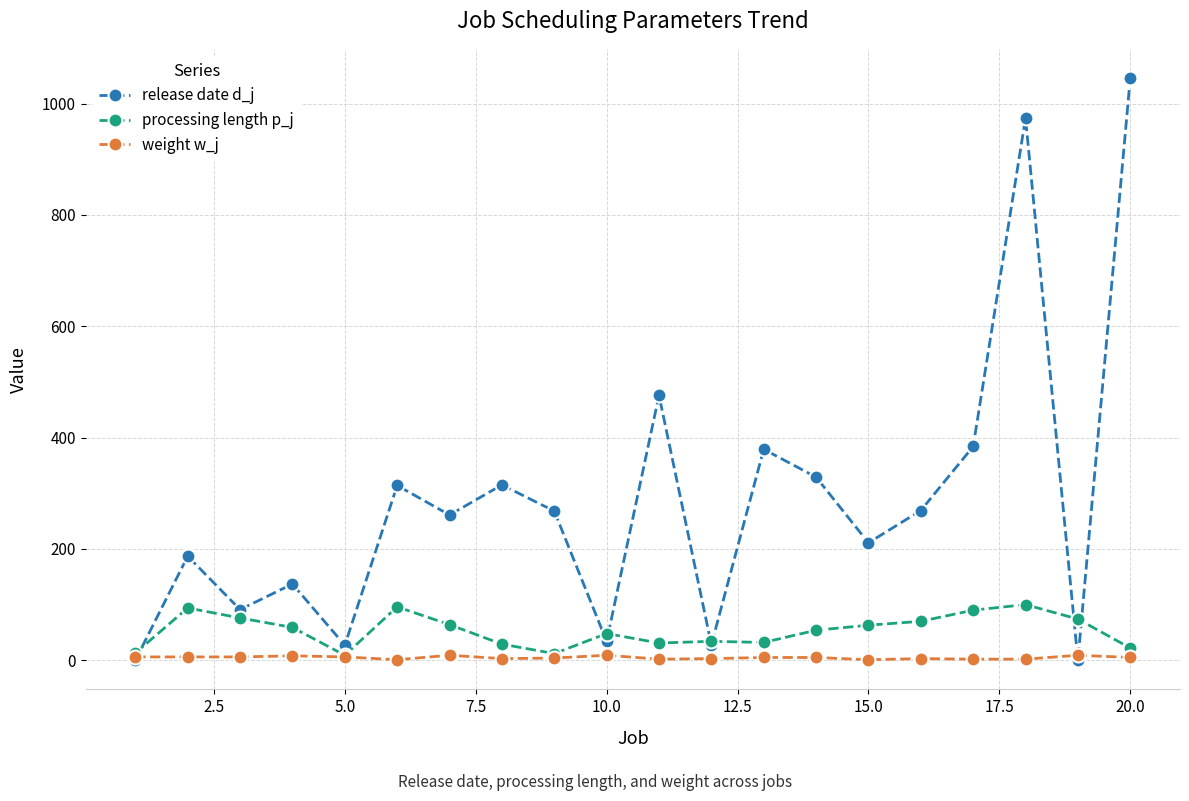

What is the sum of all weight w_j values?

95